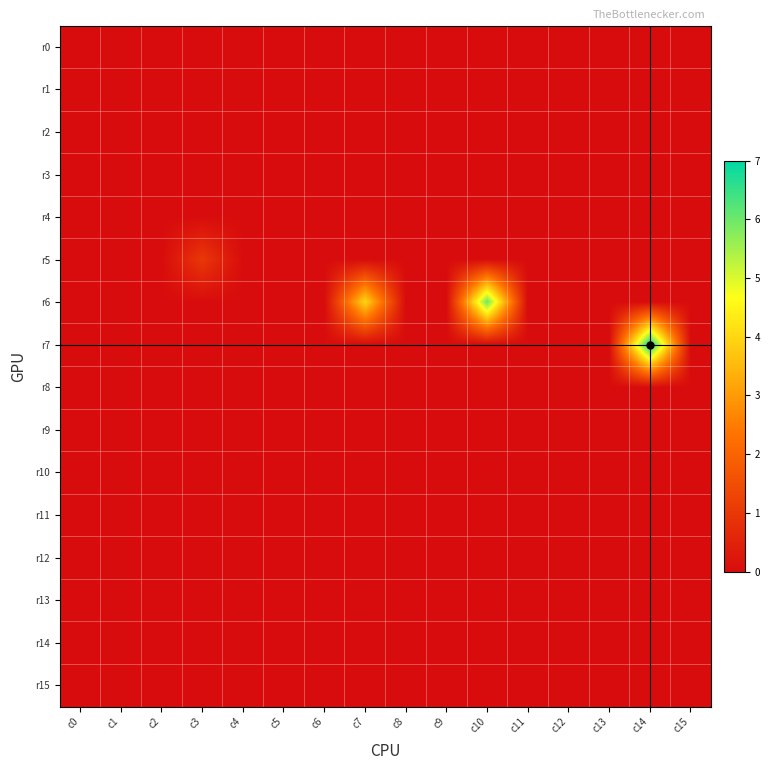

At how many categories does at least one series exceed 5?

2